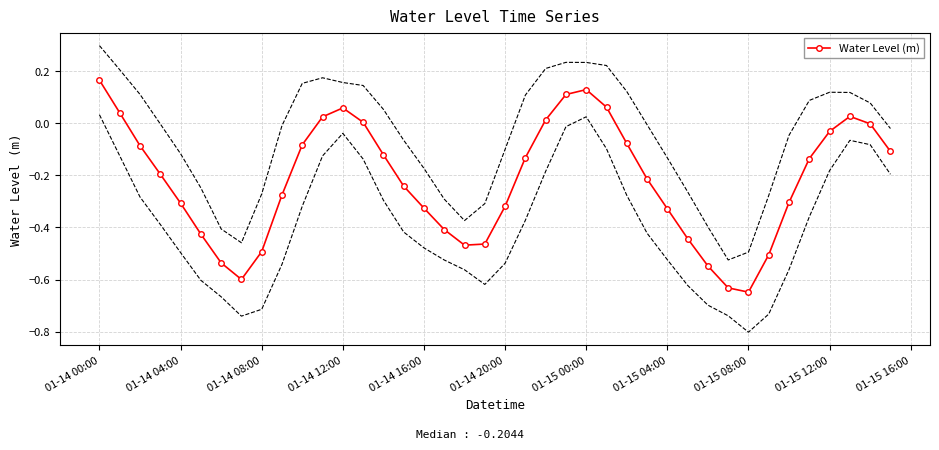

How many interior local valleys does the Water Level (m) series have?

3